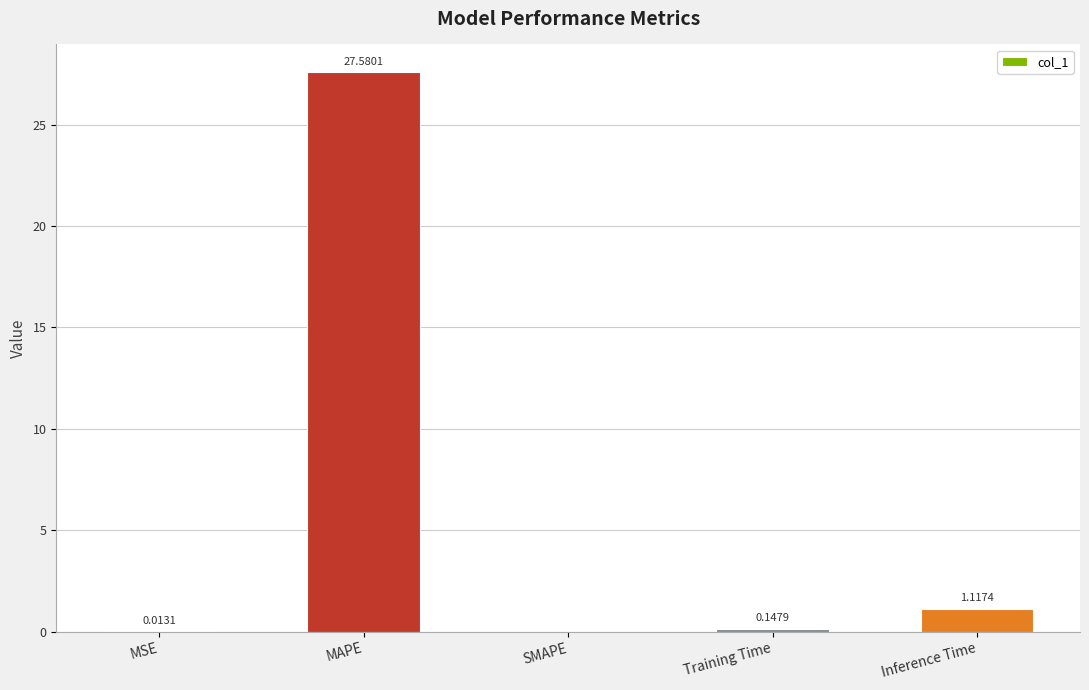

What is the greatest value displayed?

27.6